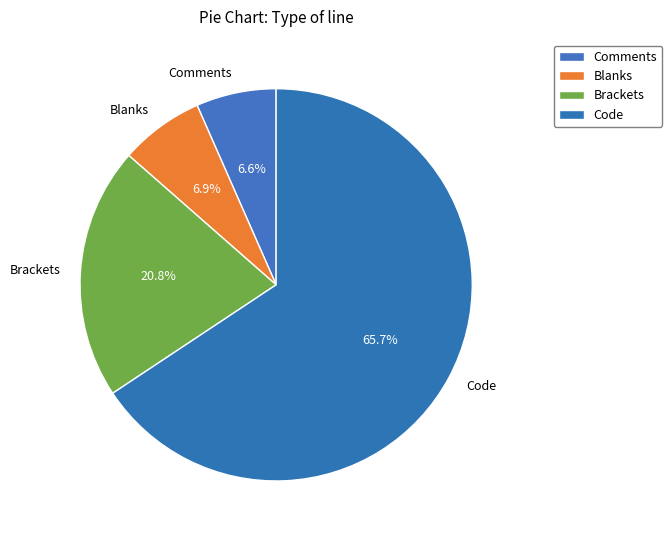

Which has a higher value, Comments or Code?

Code